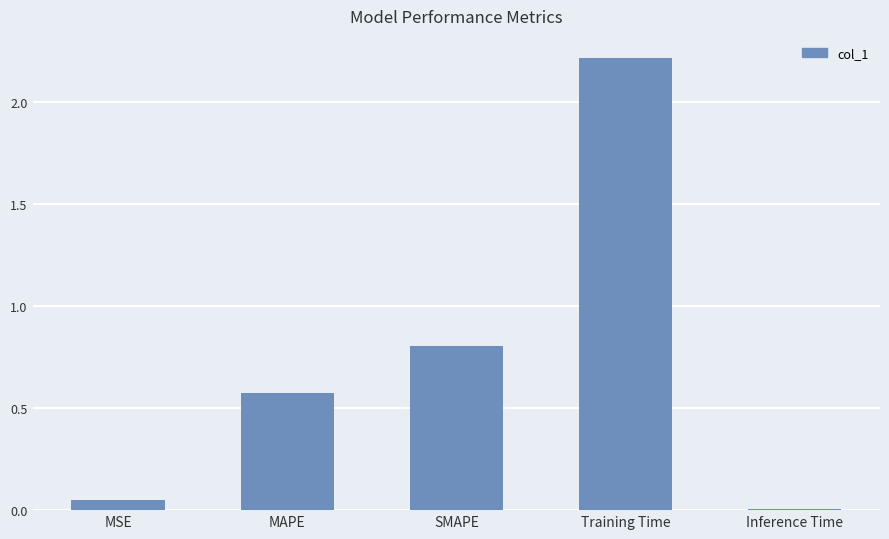

True or false: the data shows 0.5 at SMAPE.

False